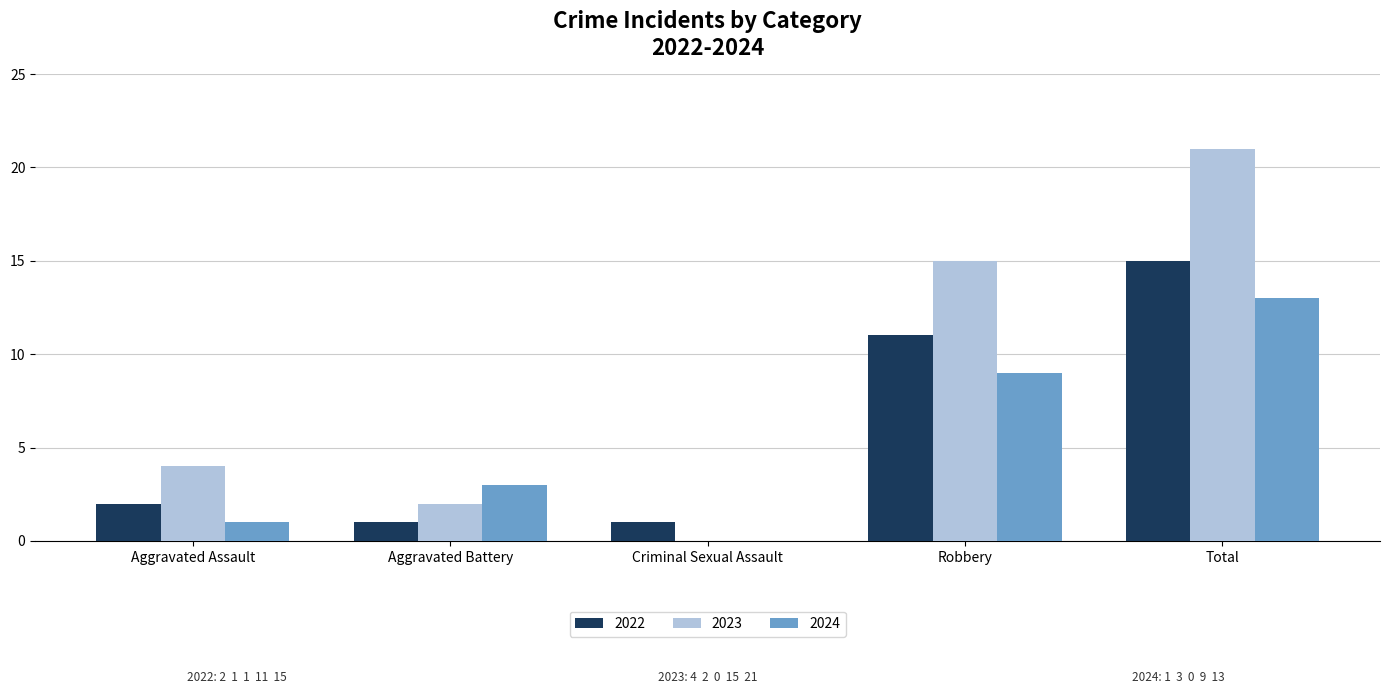

Which series changed the most between Robbery and Total?

2023